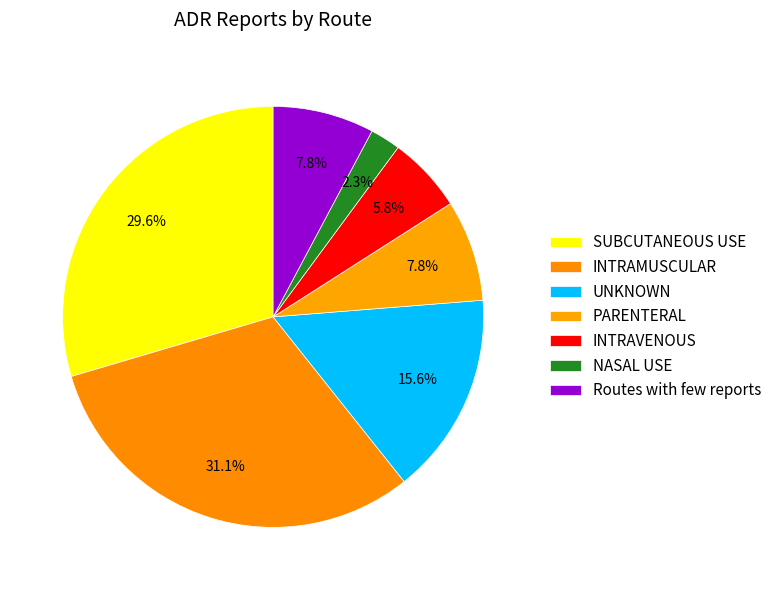

How many slices are in this pie chart?

7